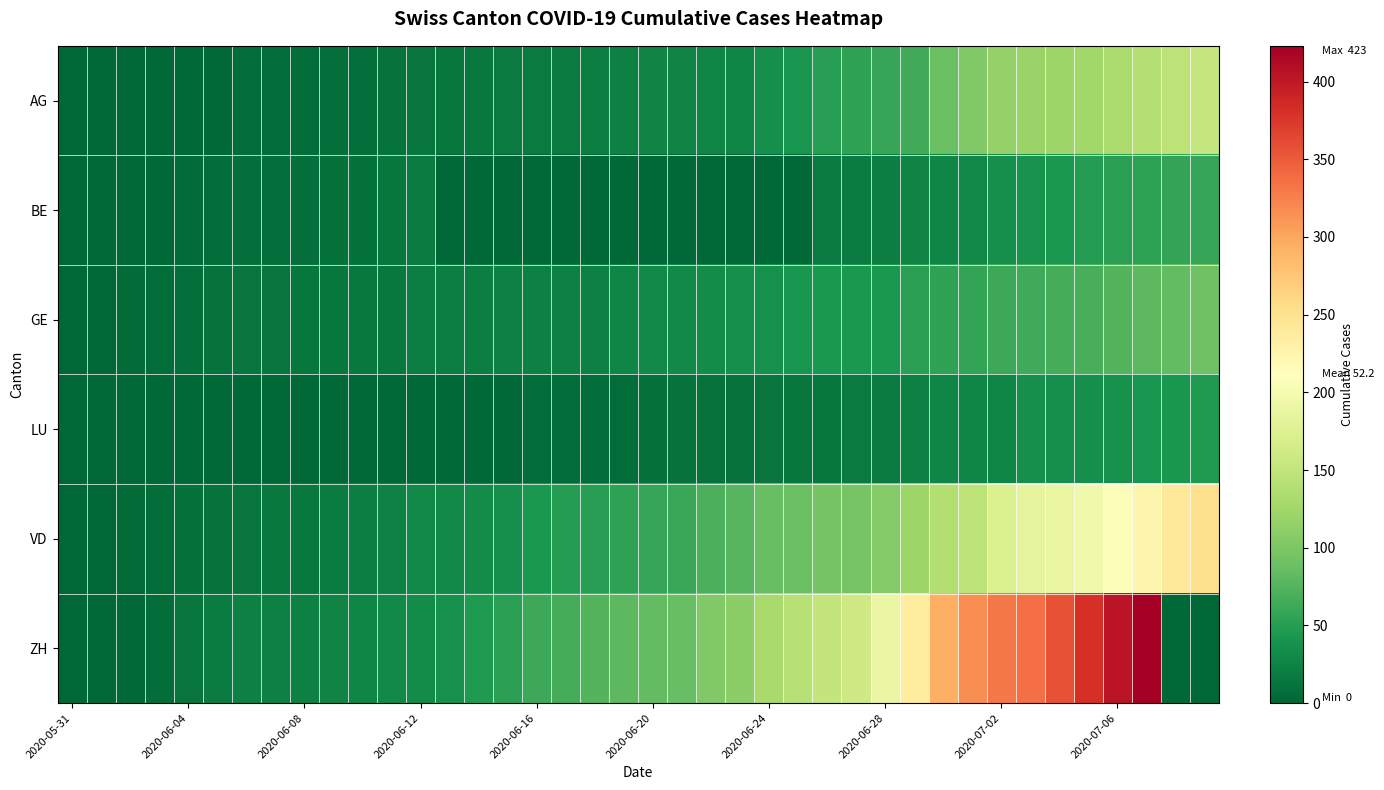

Rank the series by their maximum value, from highest to lowest.

ZH, VD, AG, GE, BE, LU